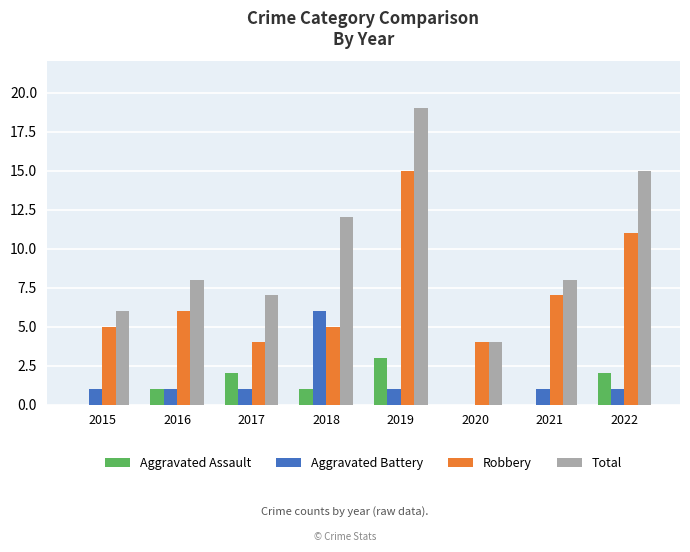

Which series has the largest total across all categories?

Total